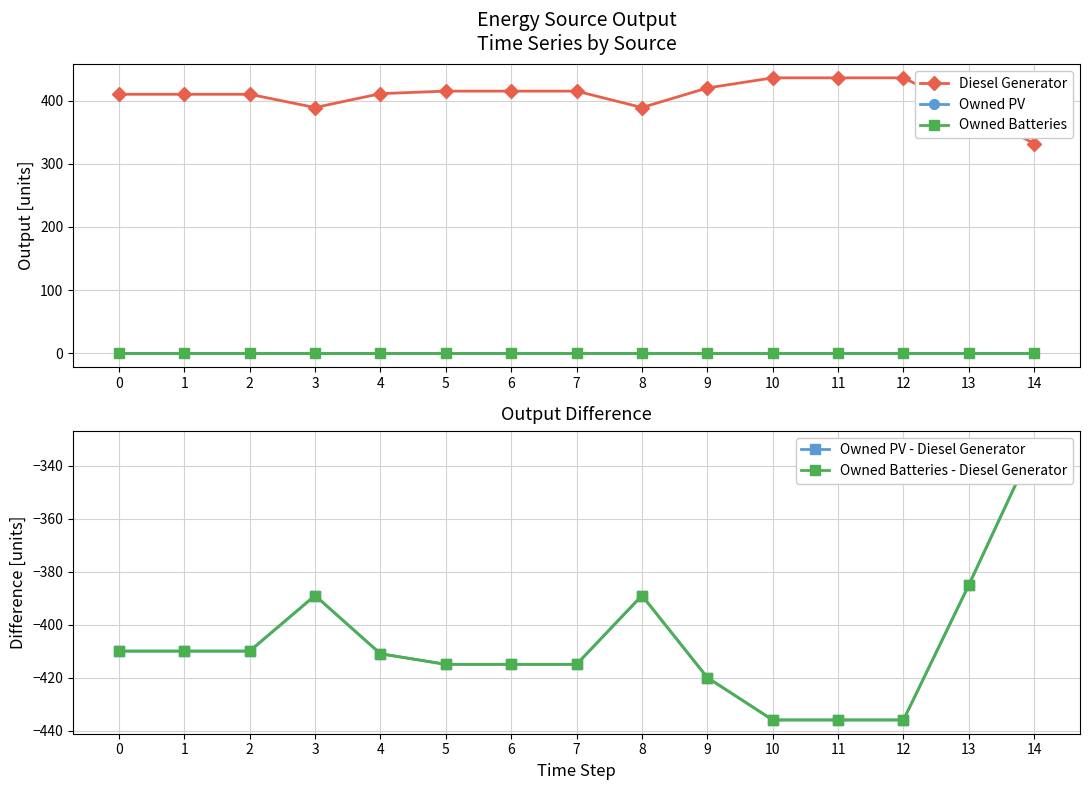

Count the number of categories in the chart.

15